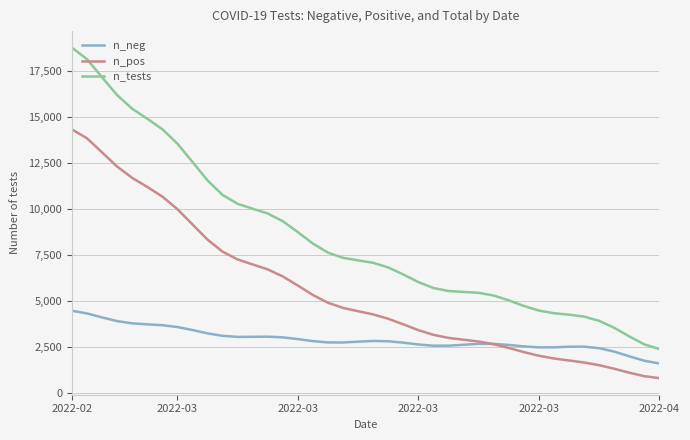

True or false: n_pos and n_neg intersect in this chart.

True